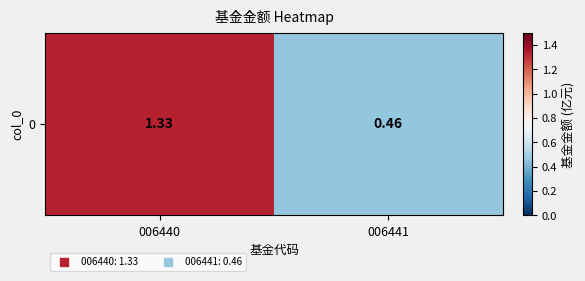

Where does the data first go above 1?

006440